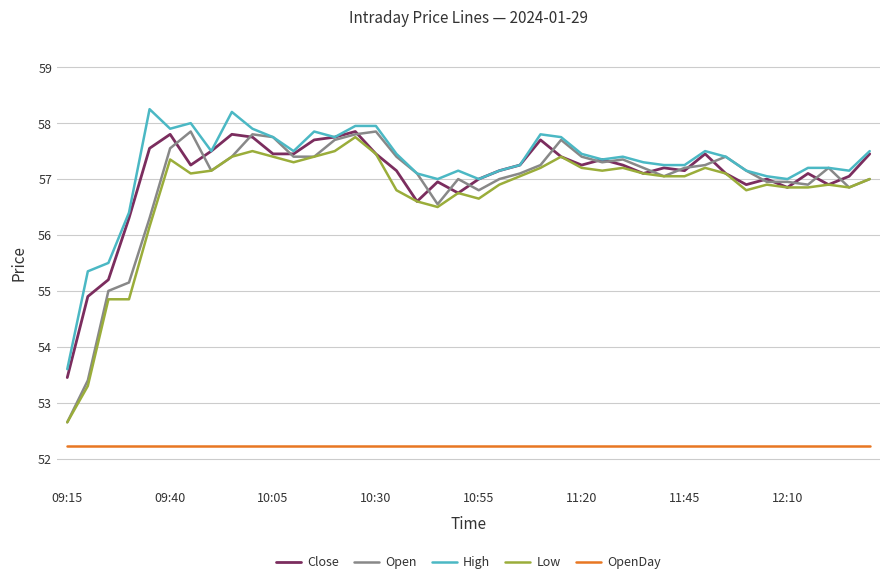

True or false: Open and OpenDay intersect in this chart.

False